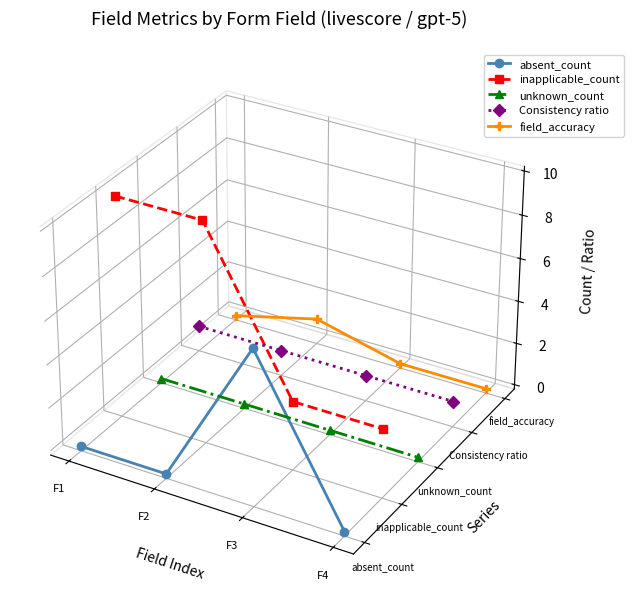

Between which two adjacent categories do inapplicable_count and absent_count first intersect?

F2 and F3